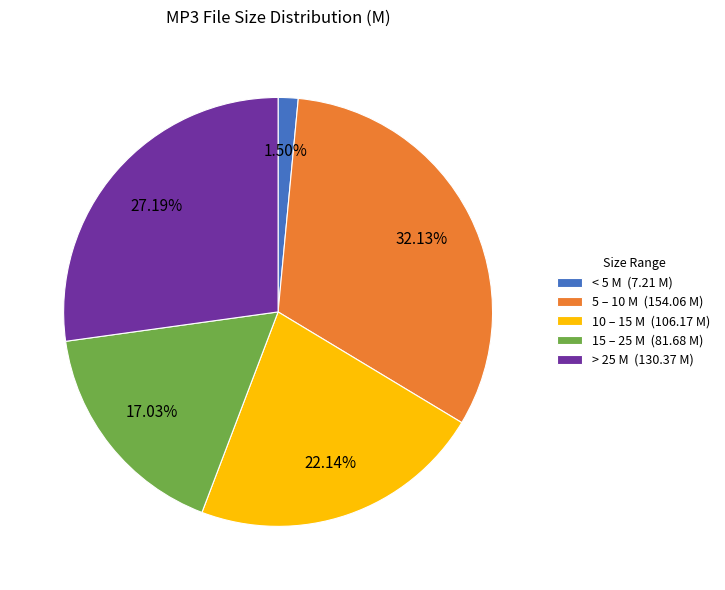

Do 10 – 15 M (106.17 M) and > 25 M (130.37 M) together represent more than half of the pie?

No